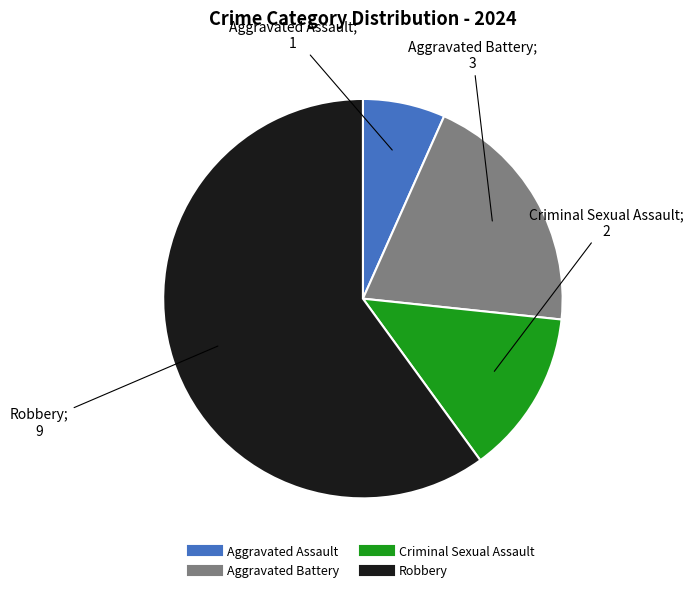

The Criminal Sexual Assault slice represents 7% of the pie. True or false?

False